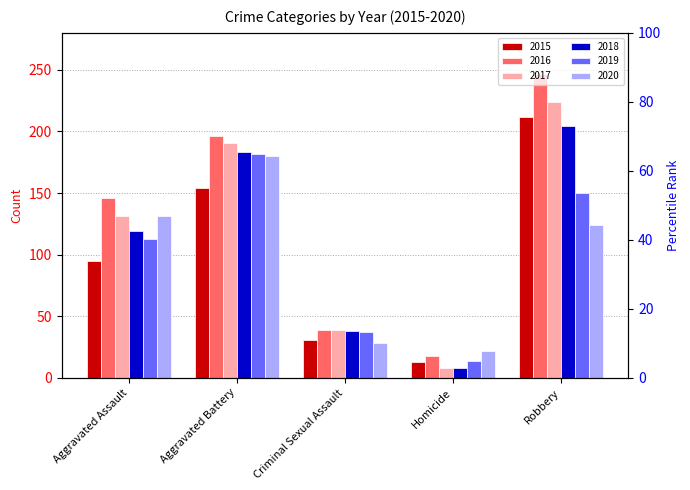

At how many categories does at least one series exceed 139?

3